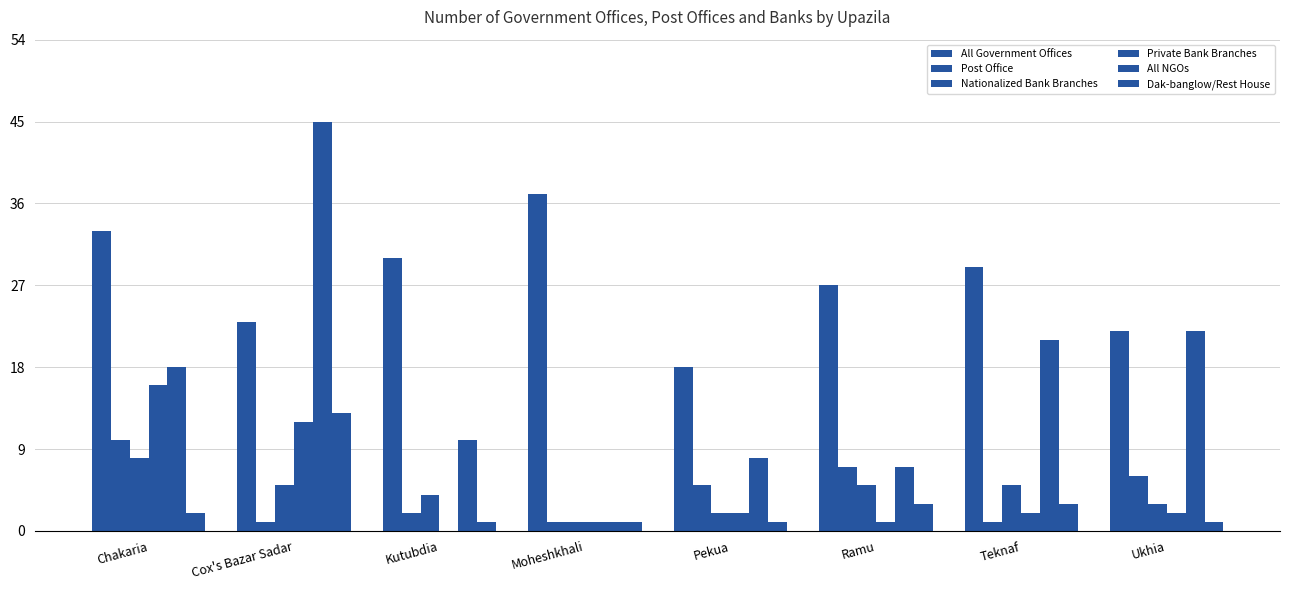

Are the bars horizontal?

No